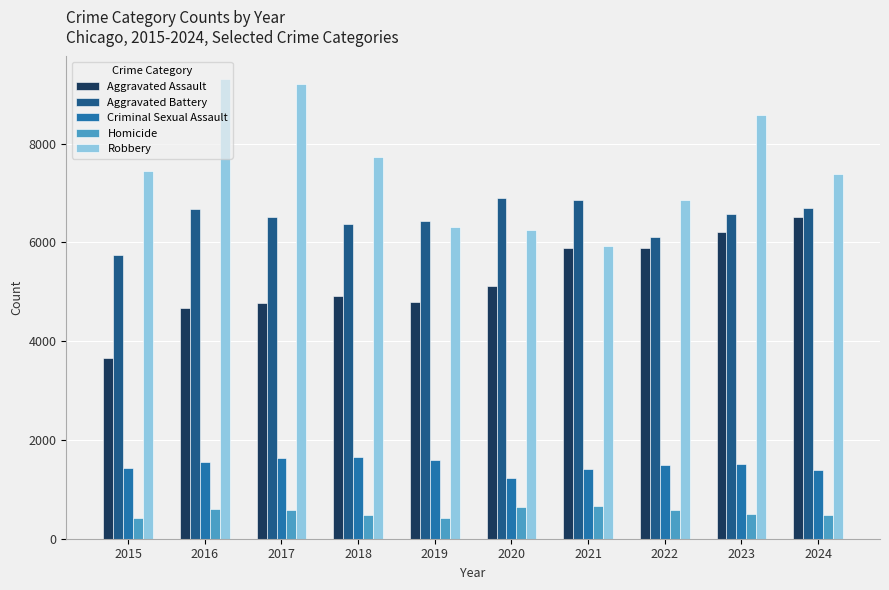

What is the maximum value for Homicide?

667